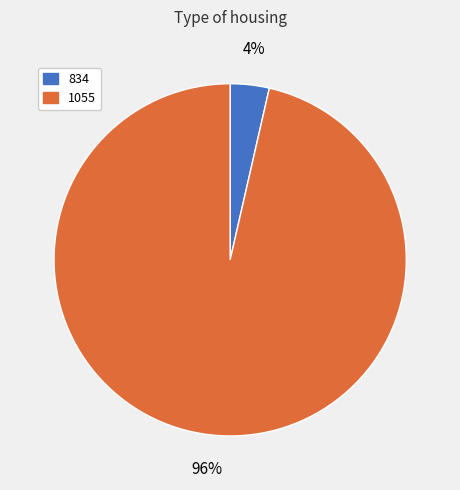

Rank the categories by value from highest to lowest.

1055, 834